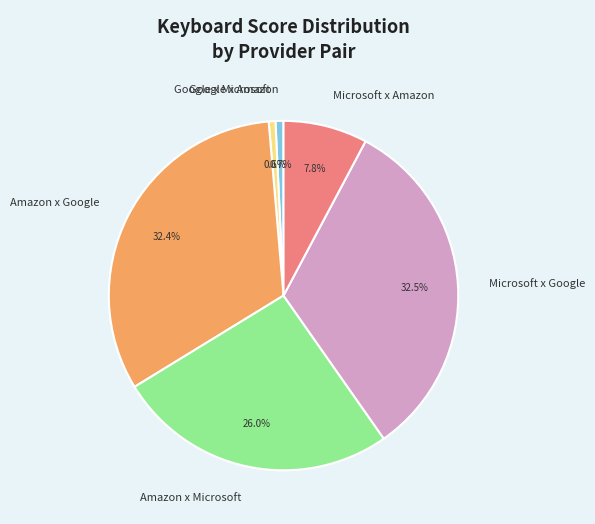

Does any single category account for the majority?

No